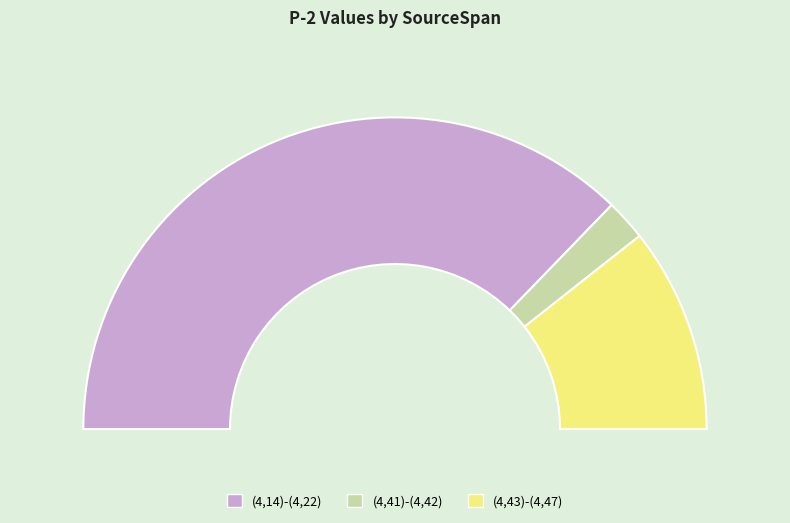

What percentage is the (4,41)-(4,42) slice, to the nearest percent?

4%